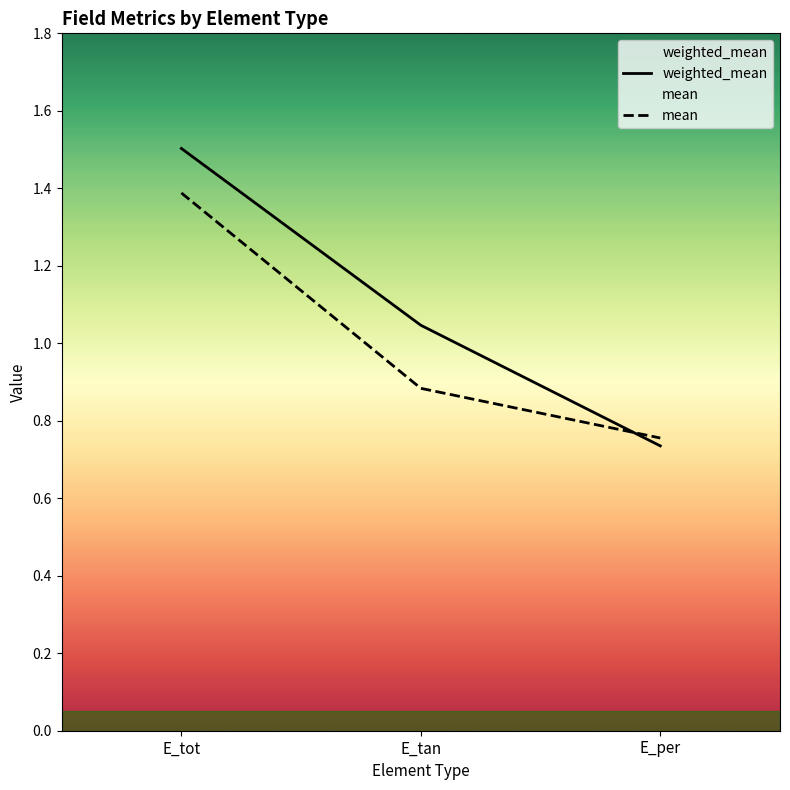

What is the label of the 3rd point from the left?

E_per